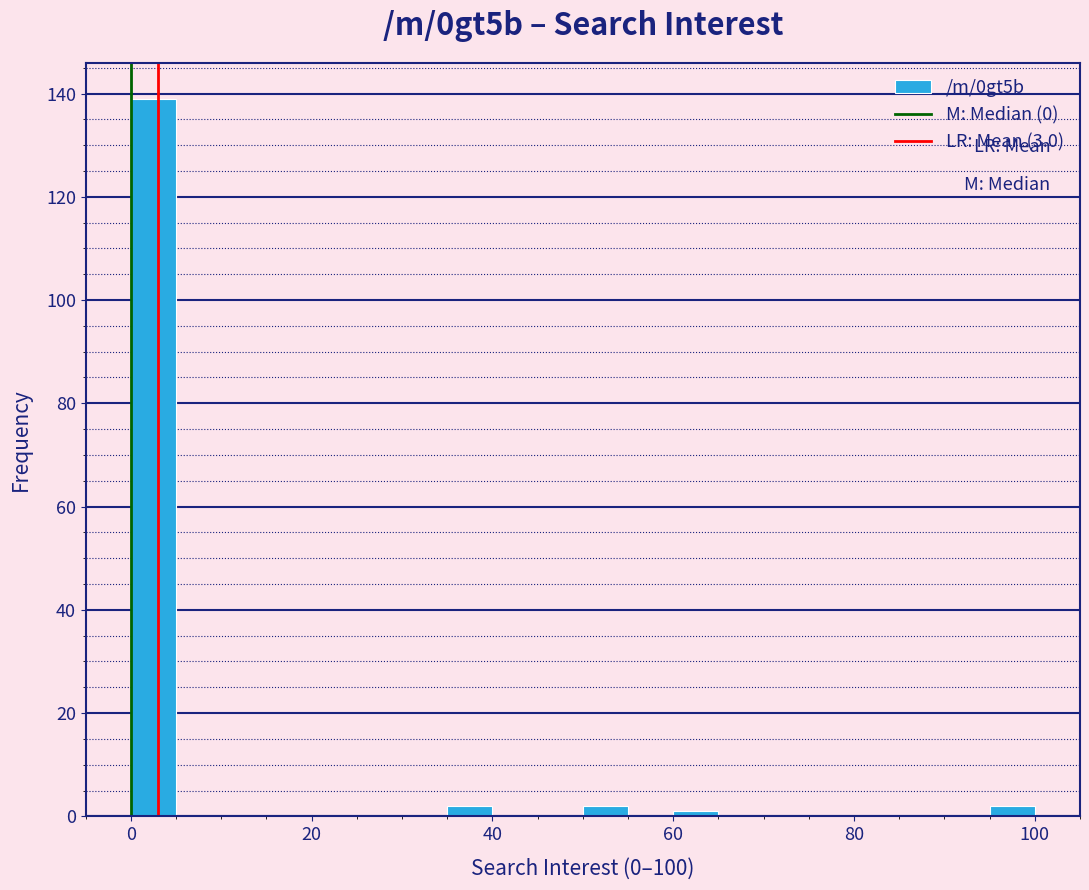

Read against the x-axis, roughly where is the centre of the tallest bar?

2